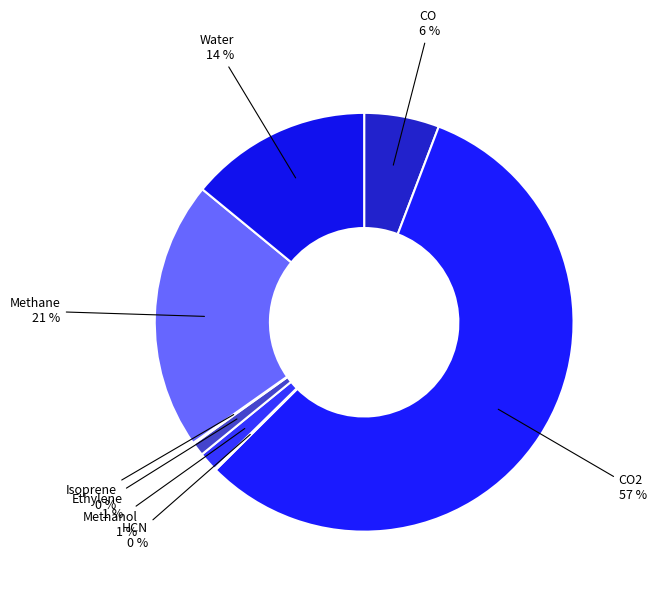

To the nearest percent, what is the average slice percentage?

12%